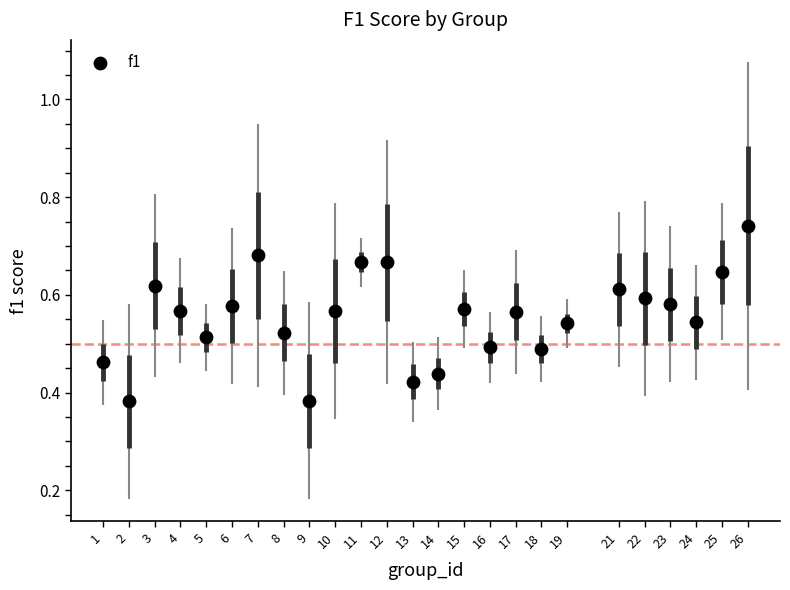

What is the range of X values (max minus min)?

25.0